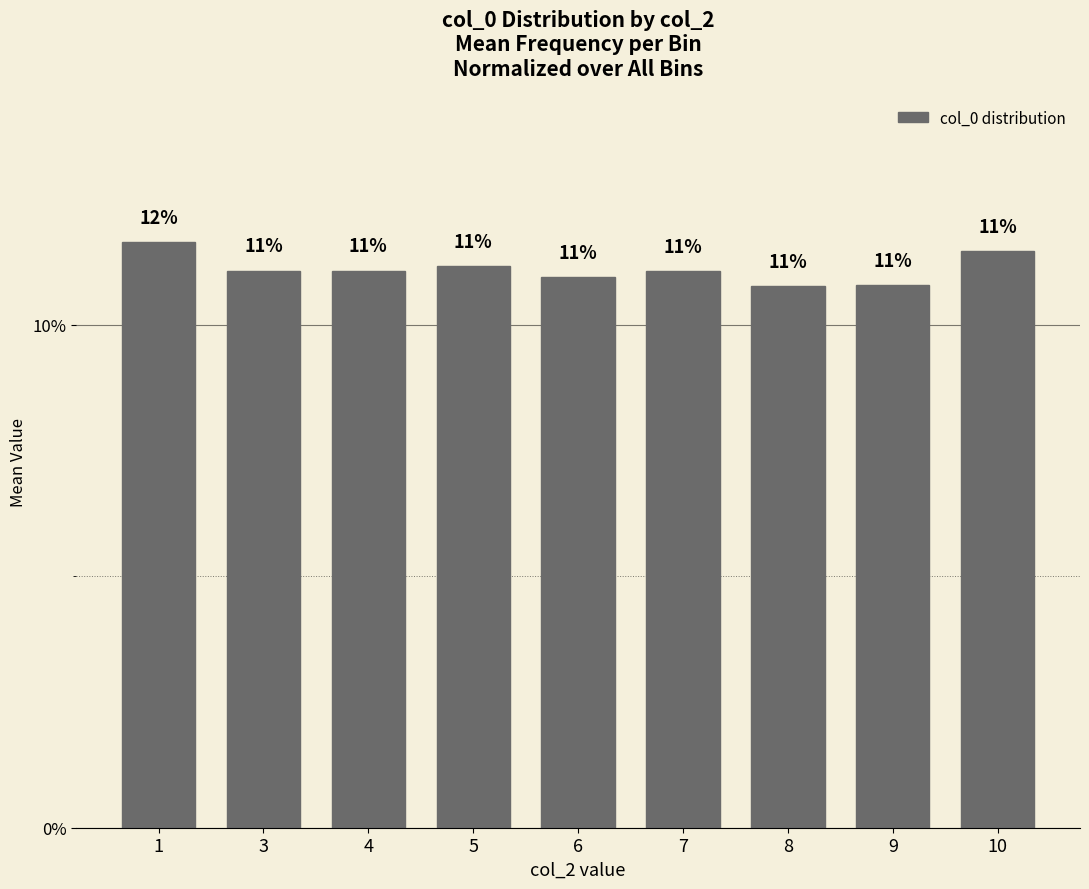

True or false: the data shows 11.2 at 5.

True